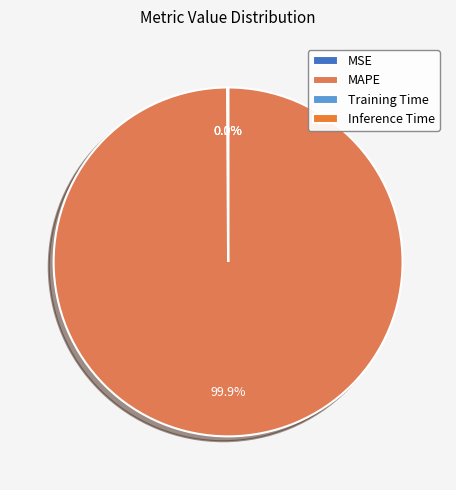

What is the smallest slice in the pie chart?

Inference Time